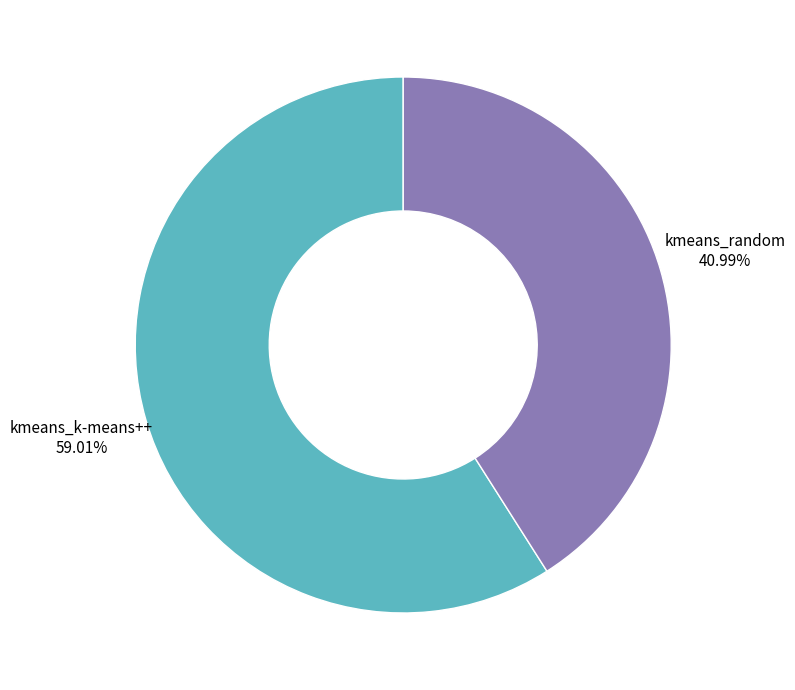

To the nearest percent, what is the combined percentage of kmeans_k-means++ and kmeans_random?

100%